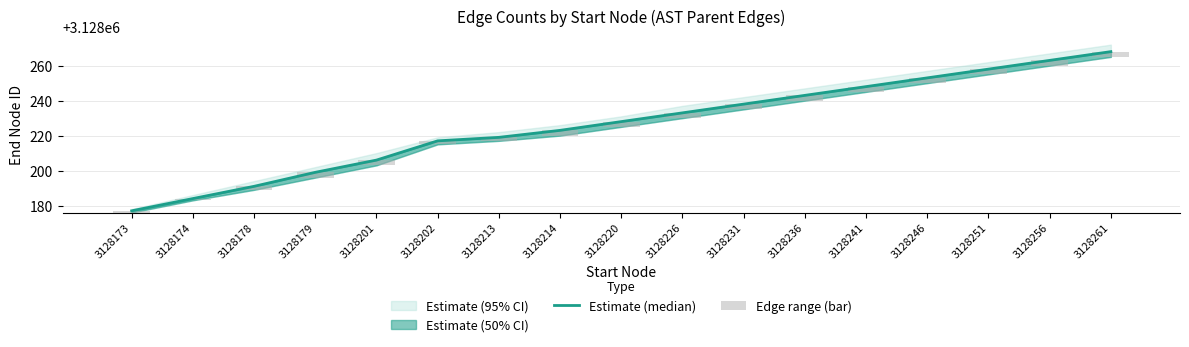

At which category is the sum across all series the highest?

3128261